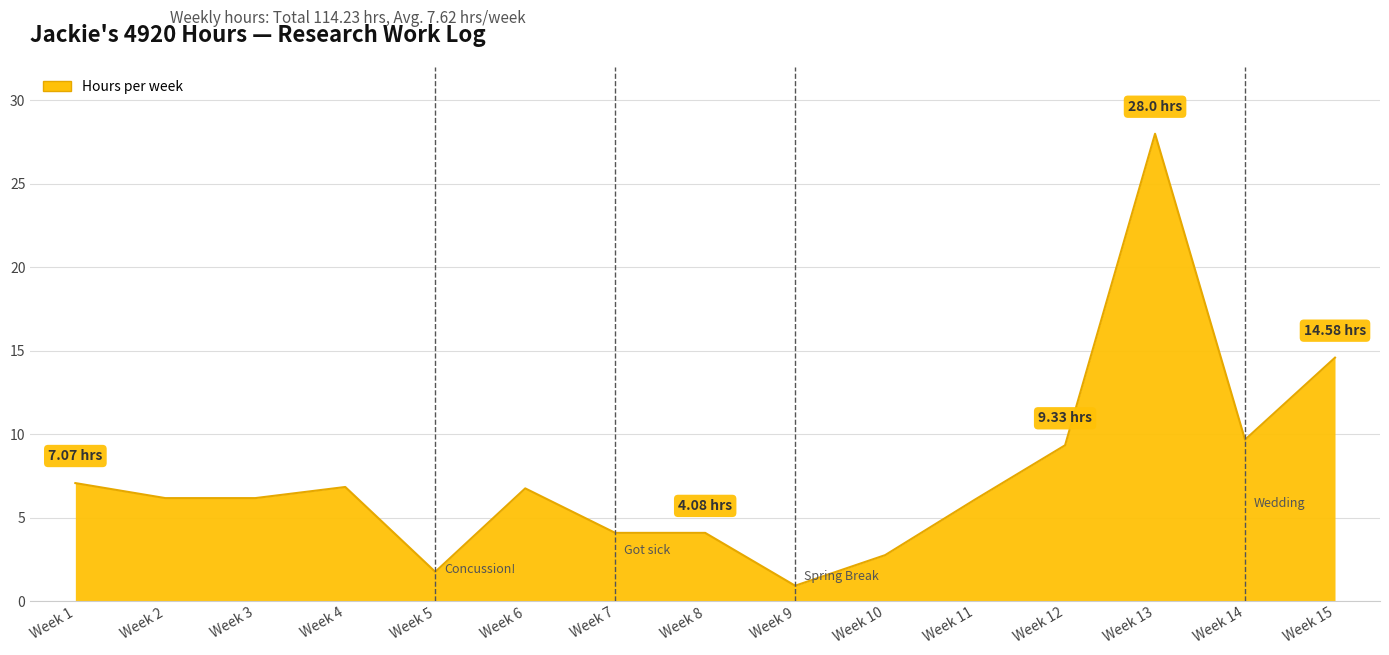

What is the difference between the maximum and minimum values?

27.1